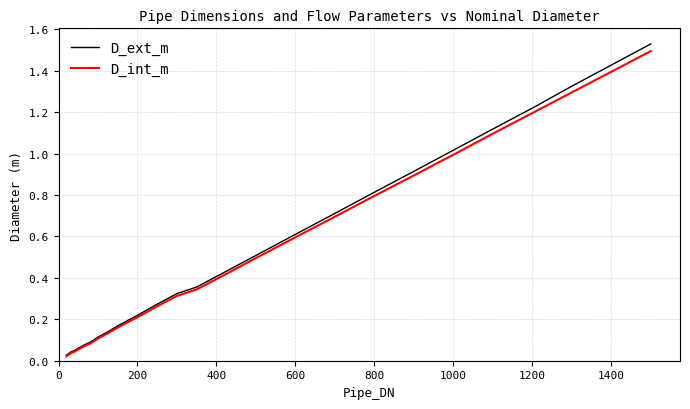

List the series in order of their peak value, highest first.

D_ext_m, D_int_m